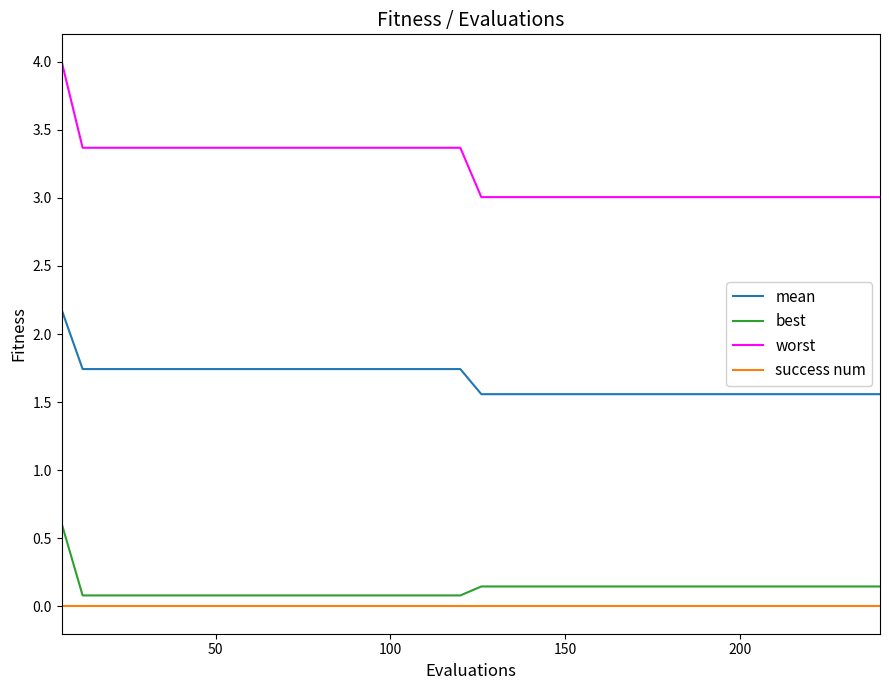

True or false: success num and worst intersect in this chart.

False